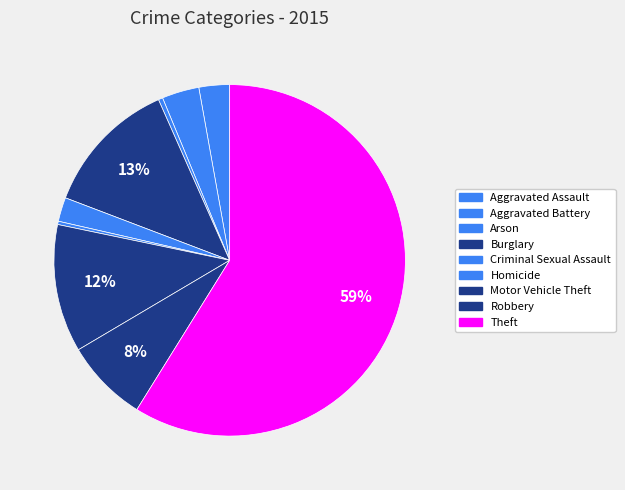

What is the largest slice in the pie chart?

Theft